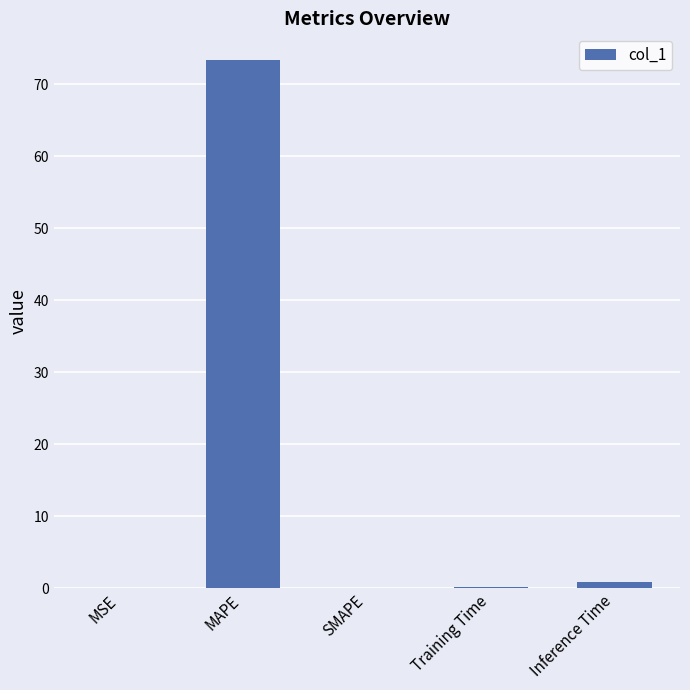

The chart shows a value of 0.0 at SMAPE. True or false?

True